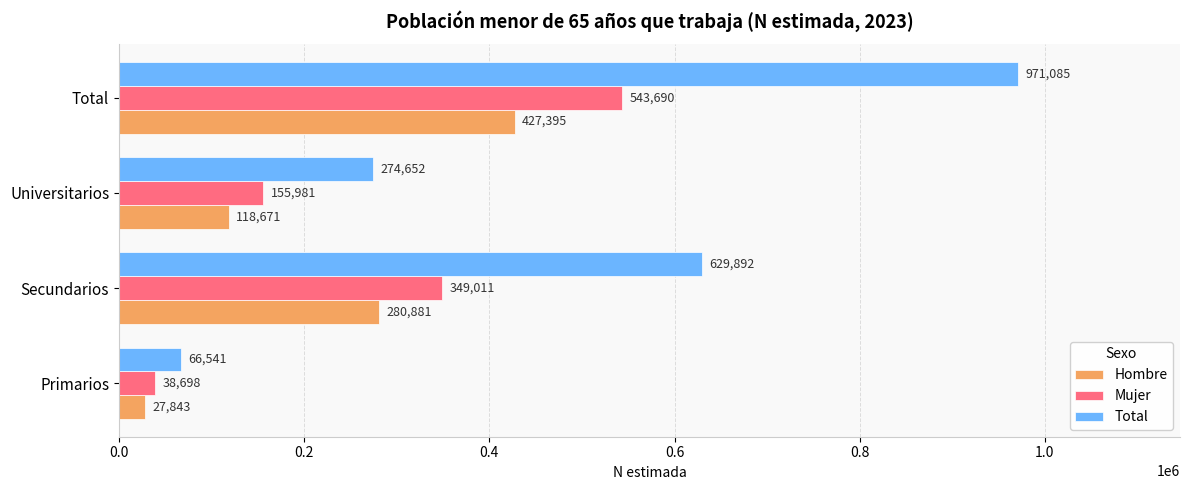

List the labels in order of Hombre value, largest first.

Total, Secundarios, Universitarios, Primarios